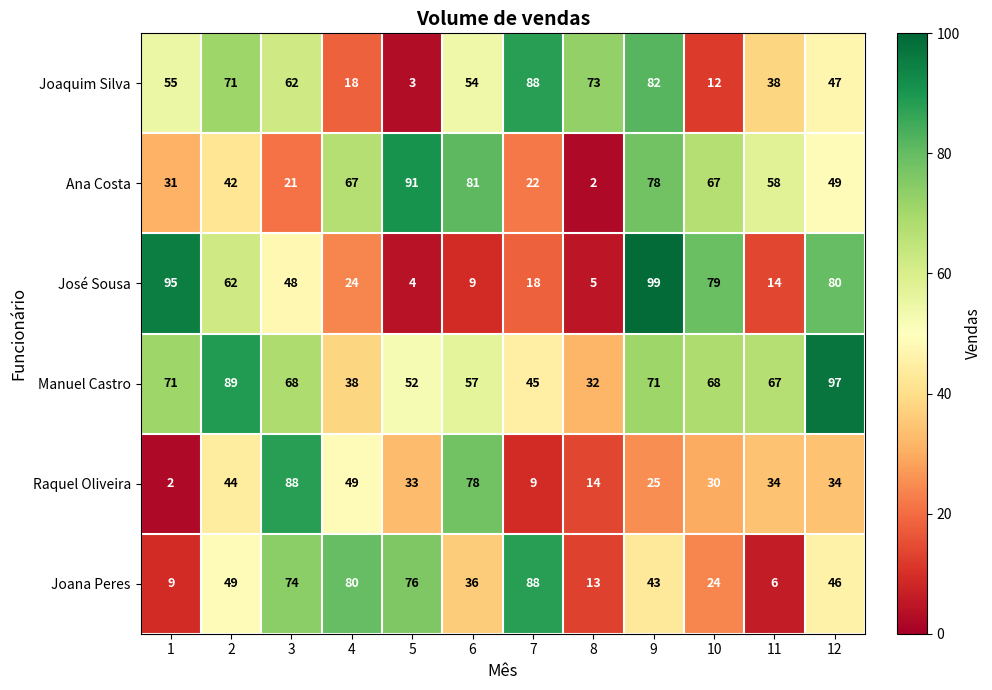

Which series has the largest total across all categories?

Manuel Castro